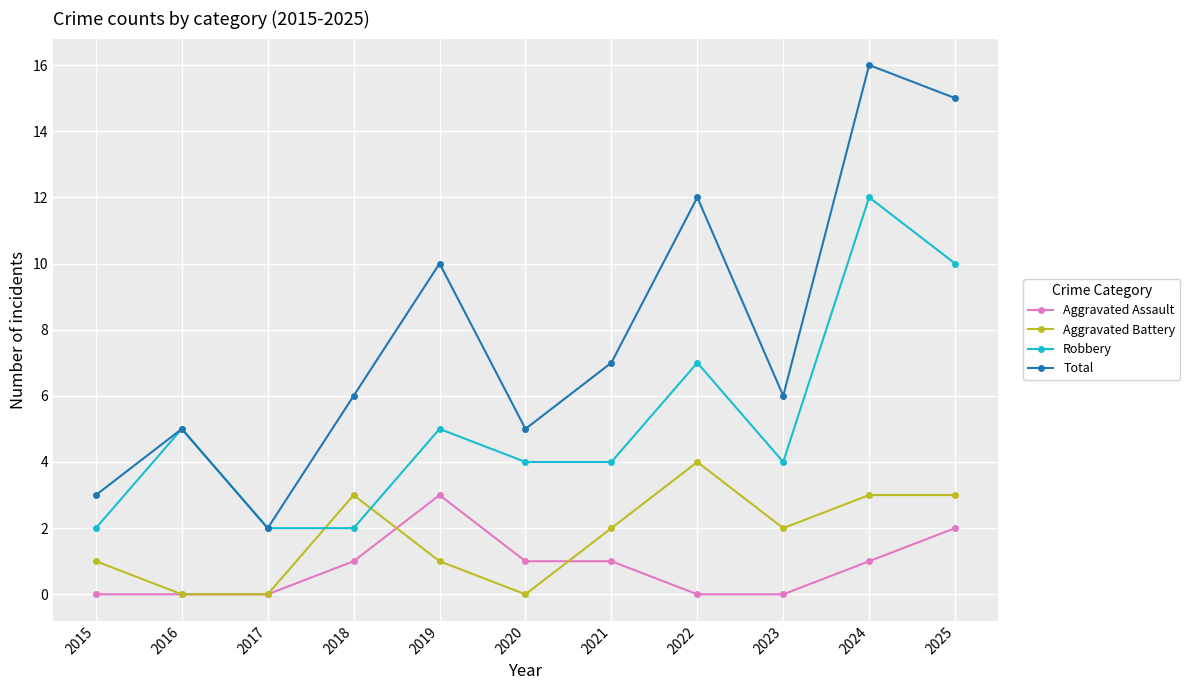

What is the difference between the Total values at 2017 and 2025?

13